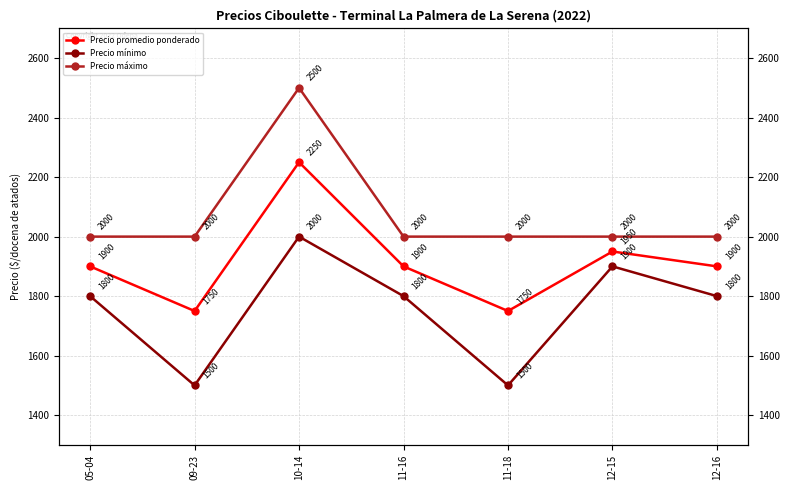

Reading left to right, what are all the values shown in this chart?

Precio promedio ponderado: 1900	1750	2250	1900	1750	1950	1900
Precio mínimo: 1800	1500	2000	1800	1500	1900	1800
Precio máximo: 2000	2000	2500	2000	2000	2000	2000